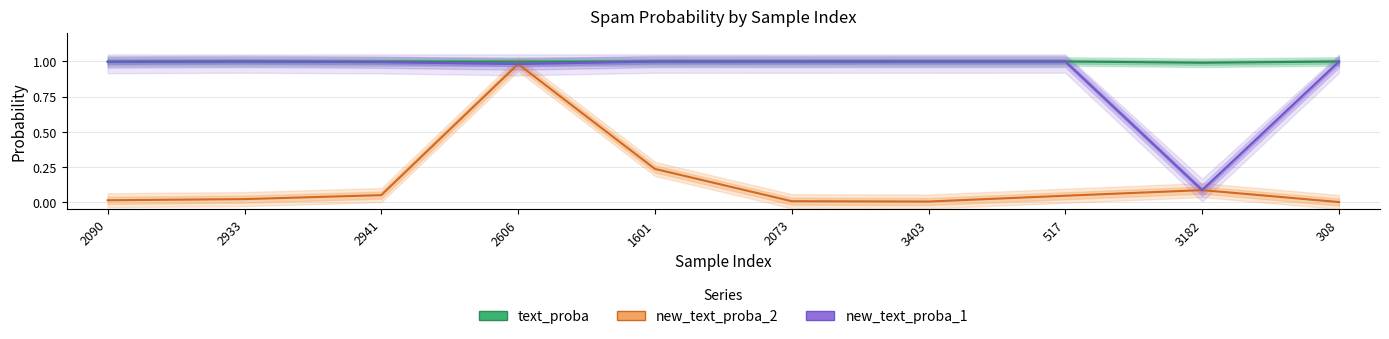

List the labels in order of text_proba value, largest first.

1601, 2073, 2933, 3403, 517, 2090, 308, 2941, 2606, 3182